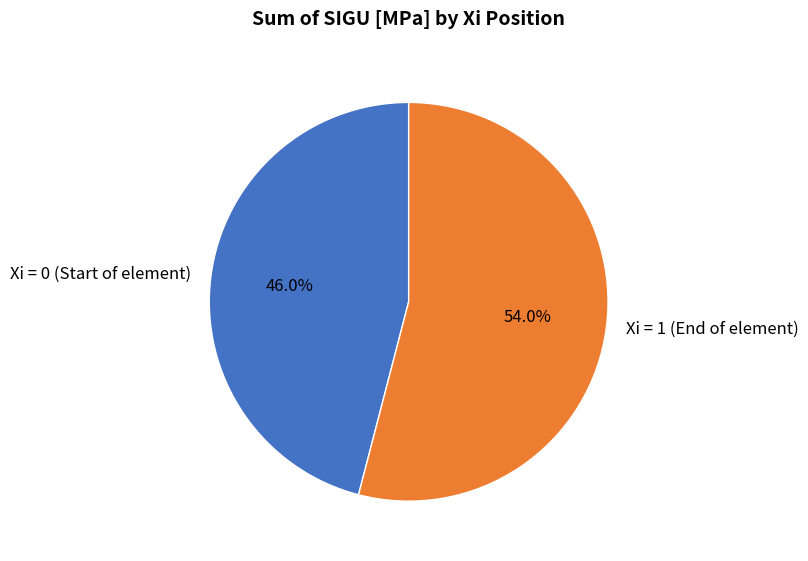

Between Xi = 0 (Start of element) and Xi = 1 (End of element), which is larger?

Xi = 1 (End of element)